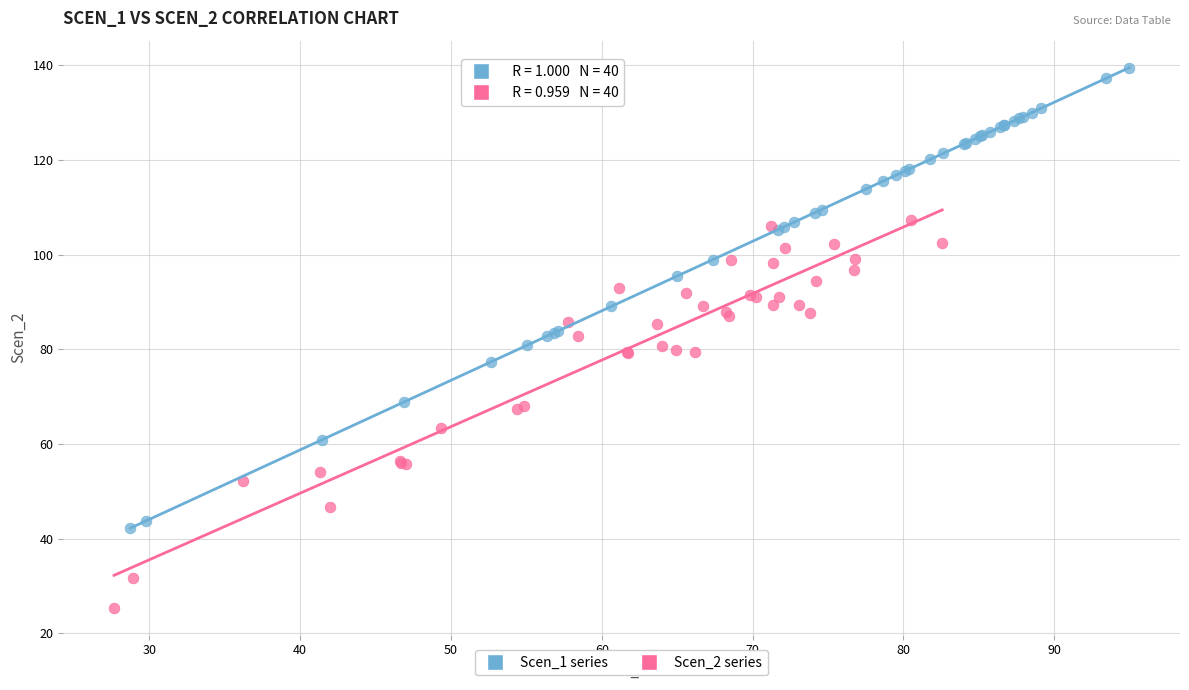

Which series contains the highest Y value?

Scen_1 series